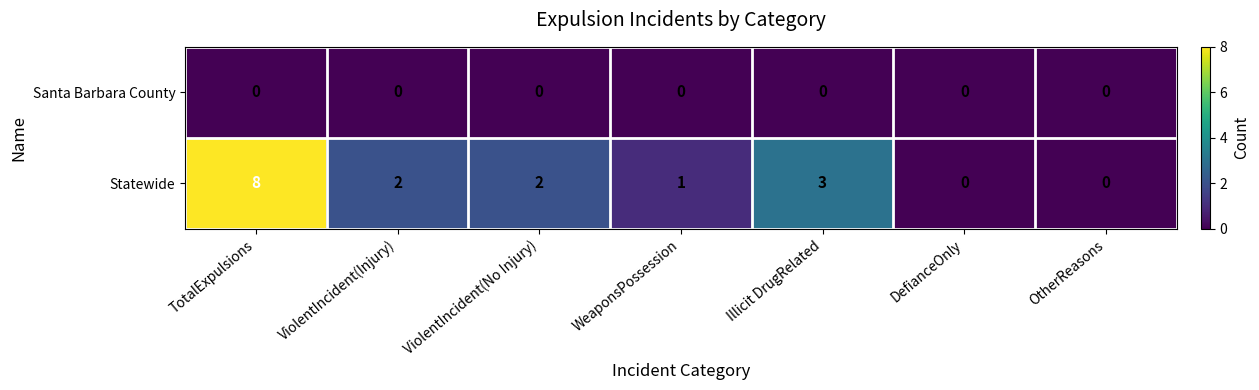

Which series has the largest range (max minus min)?

Statewide